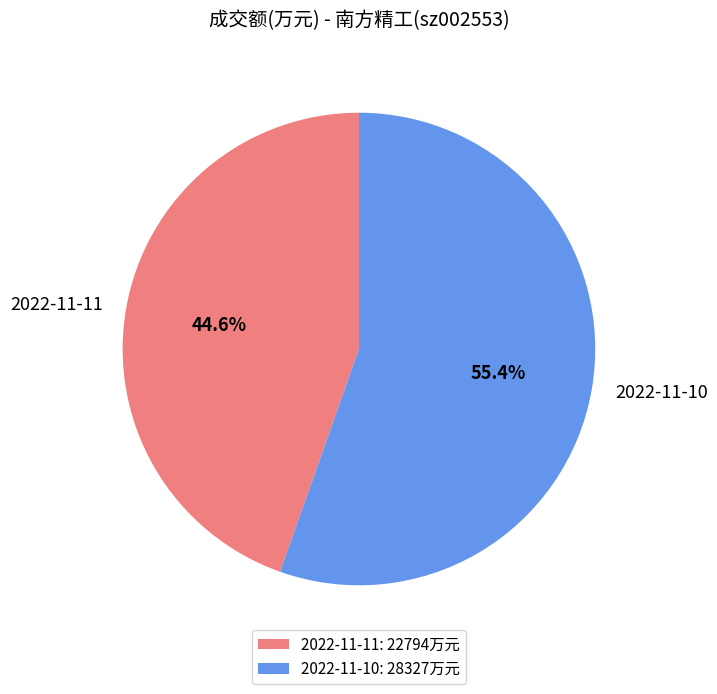

Count the number of slices in the pie.

2